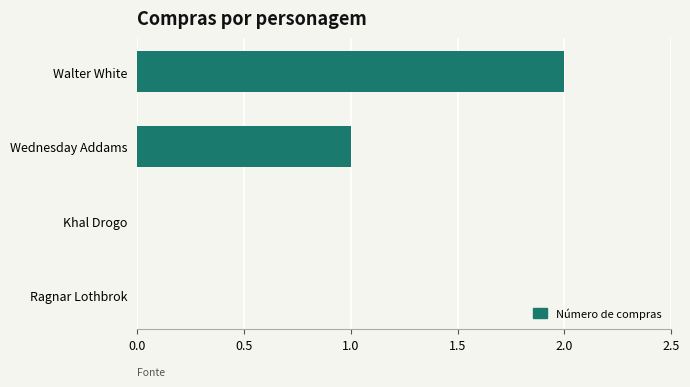

What is the sum of all values?

3